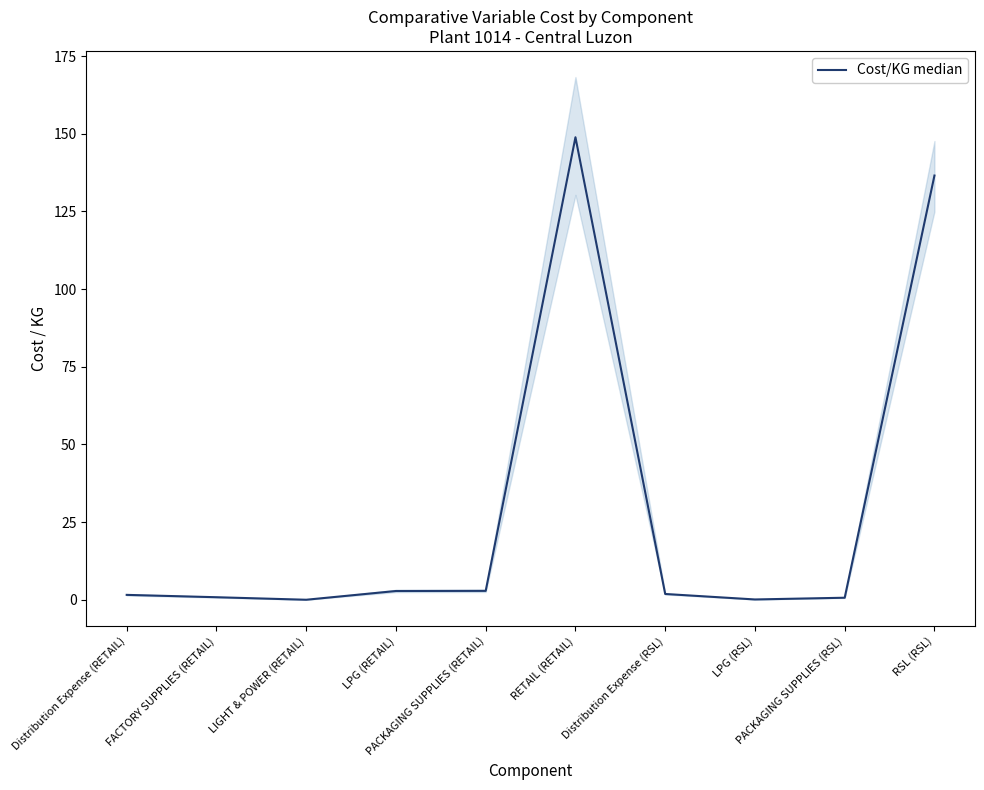

Where is the data nearest to the value 74?

RSL (RSL)